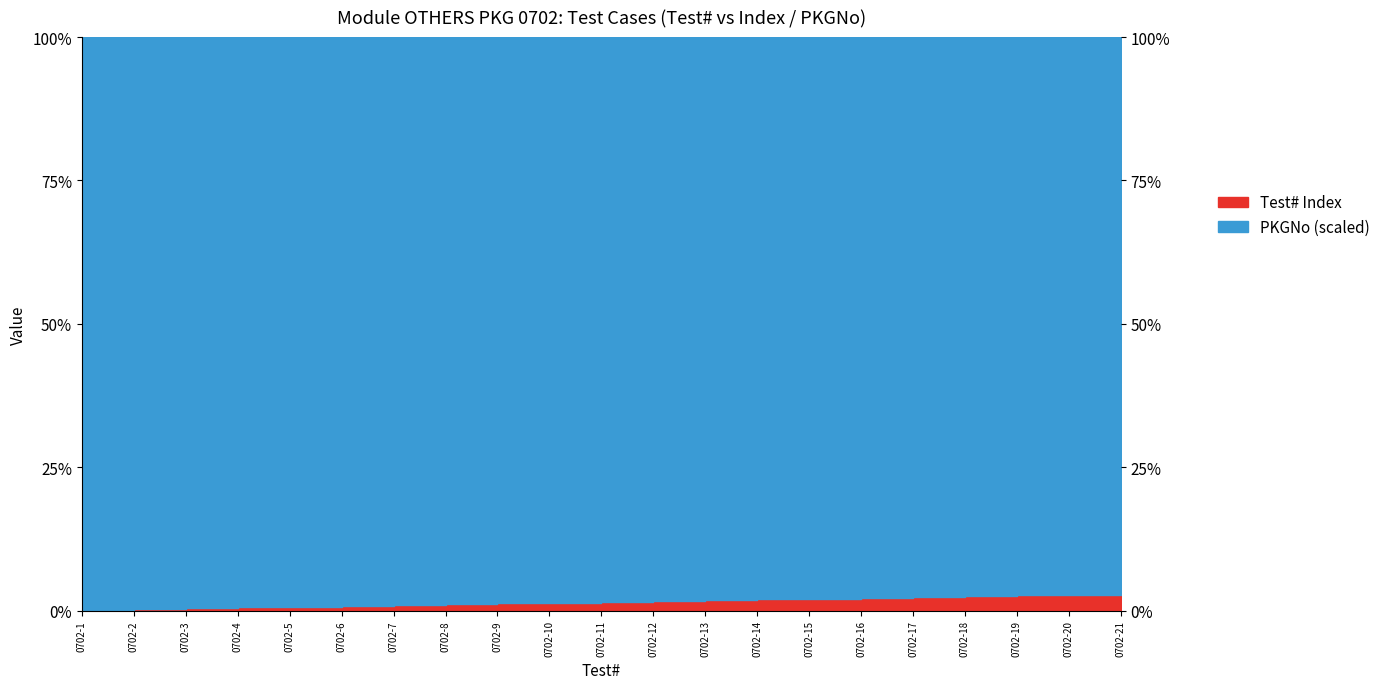

Reading left to right, what are all the values shown in this chart?

0.1	0.3	0.4	0.6	0.7	0.8	1.0	1.1	1.3	1.4	1.5	1.7	1.8	2.0	2.1	2.2	2.4	2.5	2.6	2.8	2.9